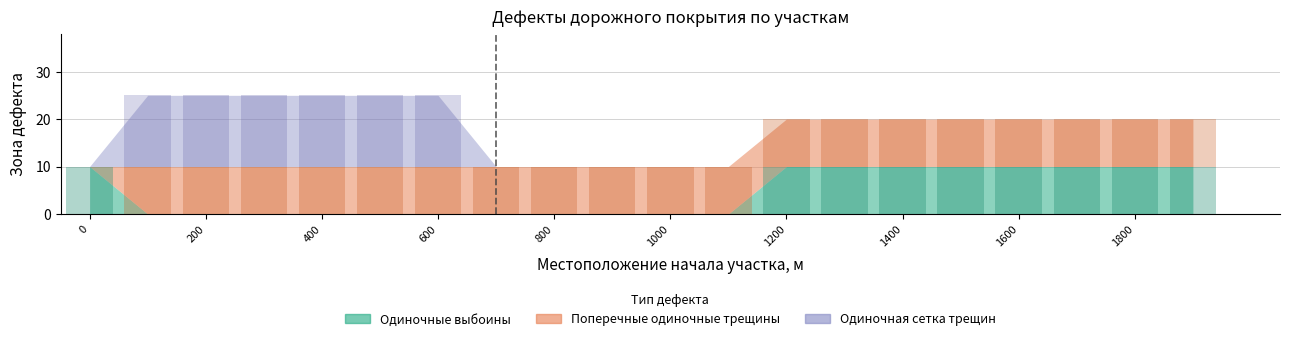

Read the Поперечные одиночные трещины (10-20 м) value at 1100, to the nearest 5.

10